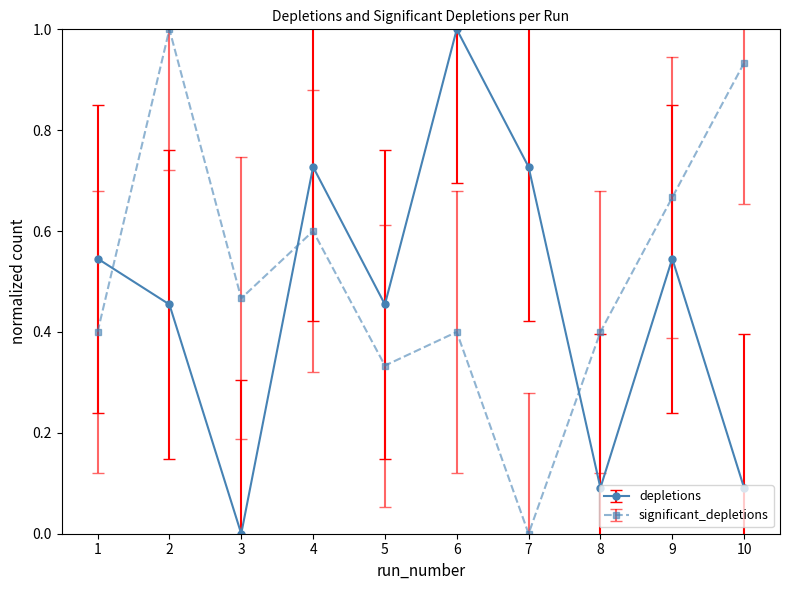

At 8, list the series in order from smallest to largest.

depletions, significant_depletions